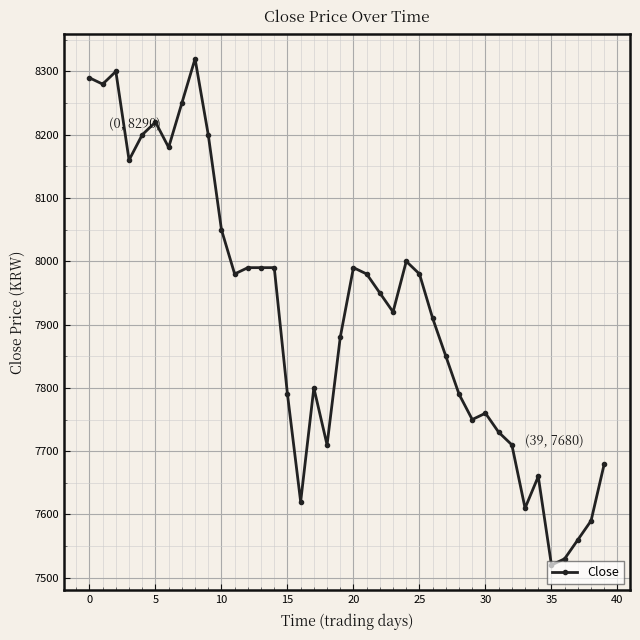

What is the value of the 2nd point from the left?

8280